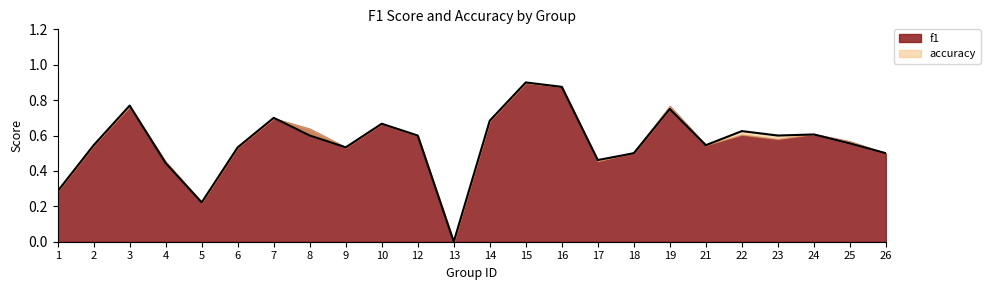

What value does the data have at 1?

0.3